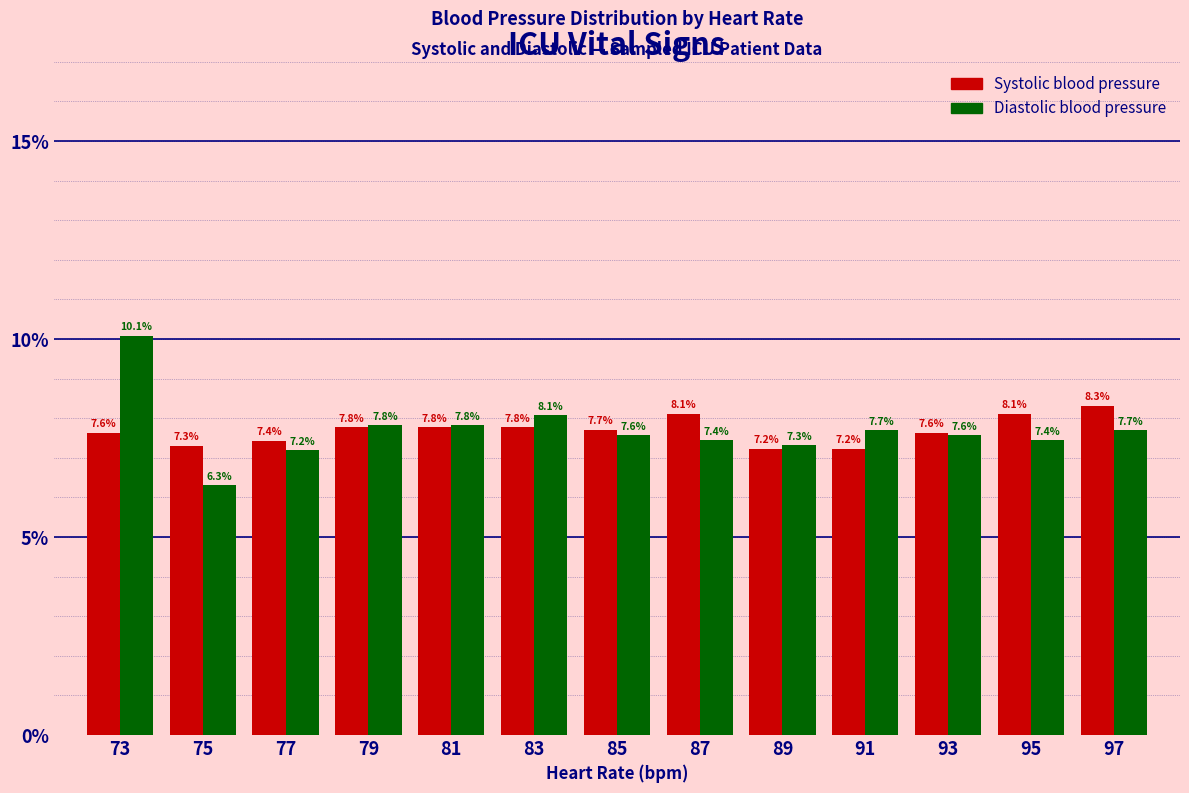

What are all the series names shown in the legend?

Systolic blood pressure, Diastolic blood pressure